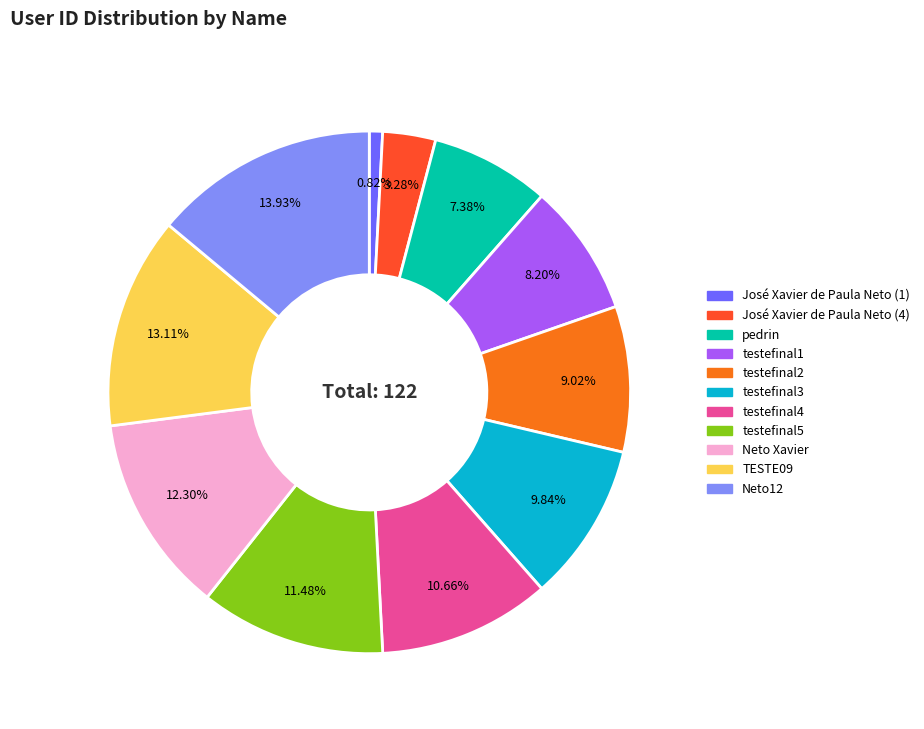

Rank the categories by value from highest to lowest.

Neto12, TESTE09, Neto Xavier, testefinal5, testefinal4, testefinal3, testefinal2, testefinal1, pedrin, José Xavier de Paula Neto (4), José Xavier de Paula Neto (1)